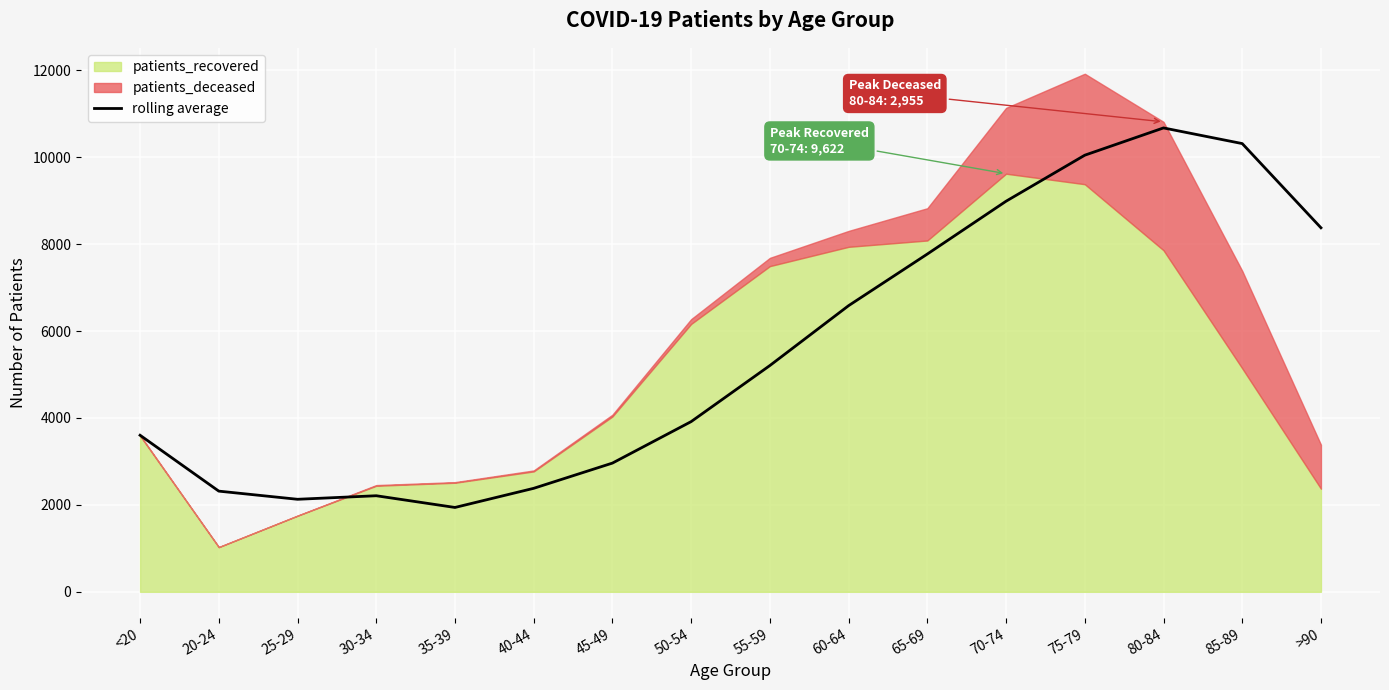

Is it true that the value at 85-89 is 10314.8?

True